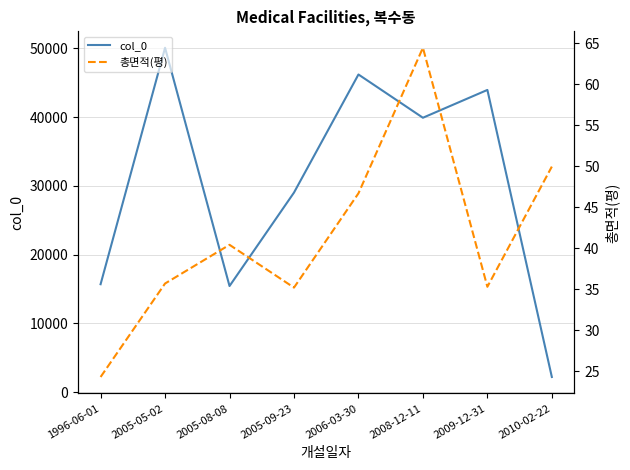

Rank the series at 2005-05-02 from highest to lowest value.

col_0, 총면적(평)